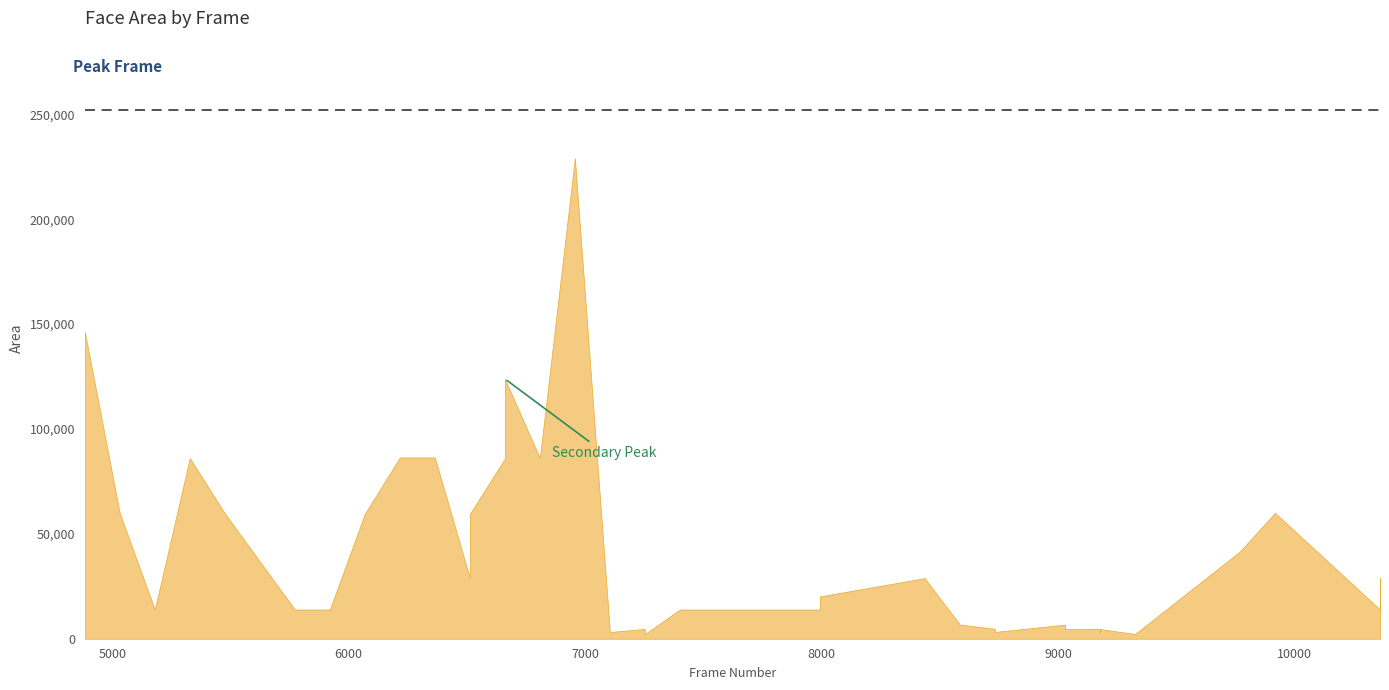

At which category does the chart reach its minimum across all series?

18